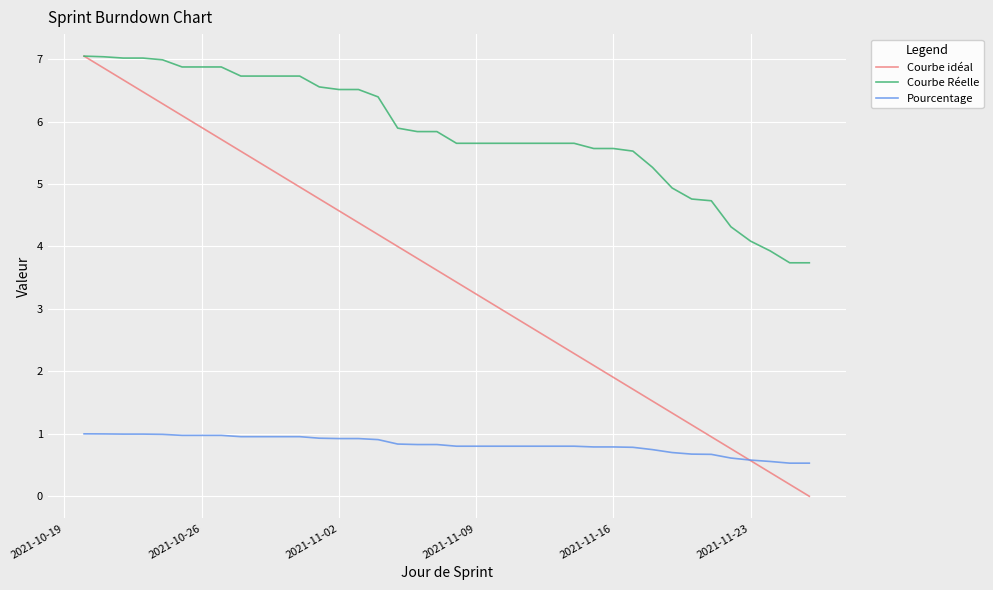

How many lines are shown in the chart?

3